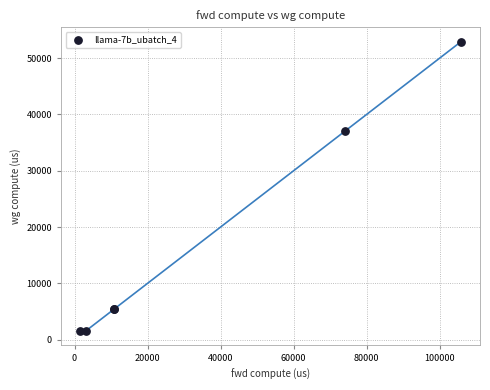

What Y value in the scatter plot is closest to 27238?

37095.6